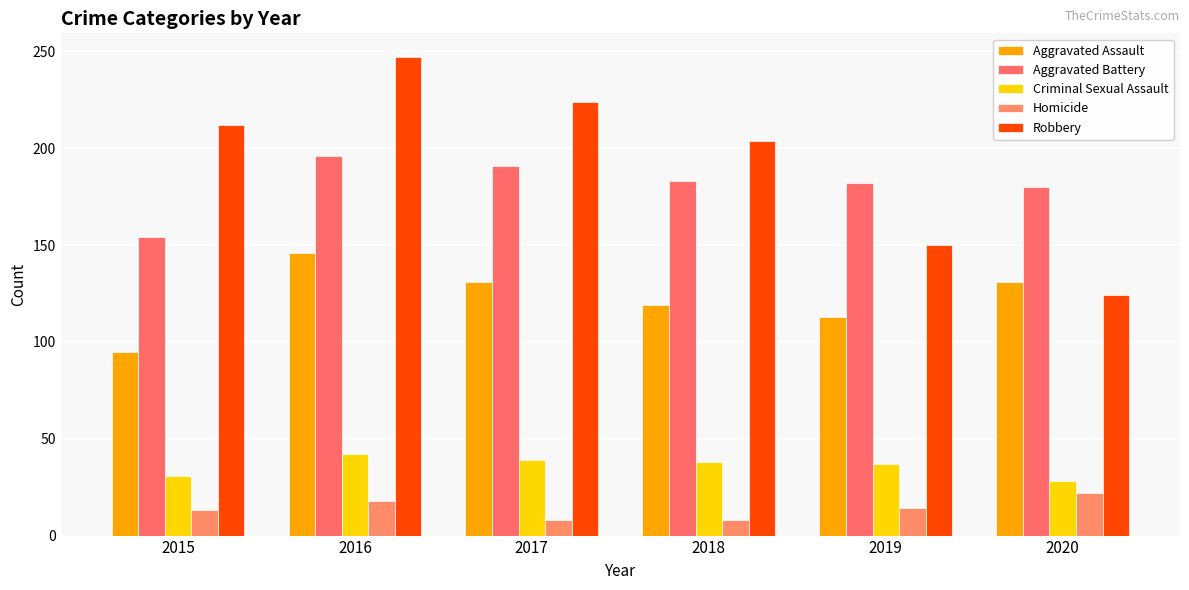

Which series has the largest total across all categories?

Robbery